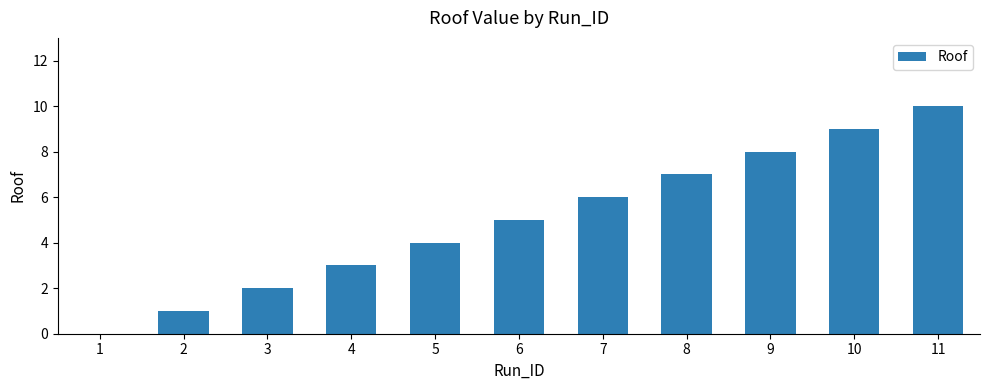

The value at 4 is 5. True or false?

False